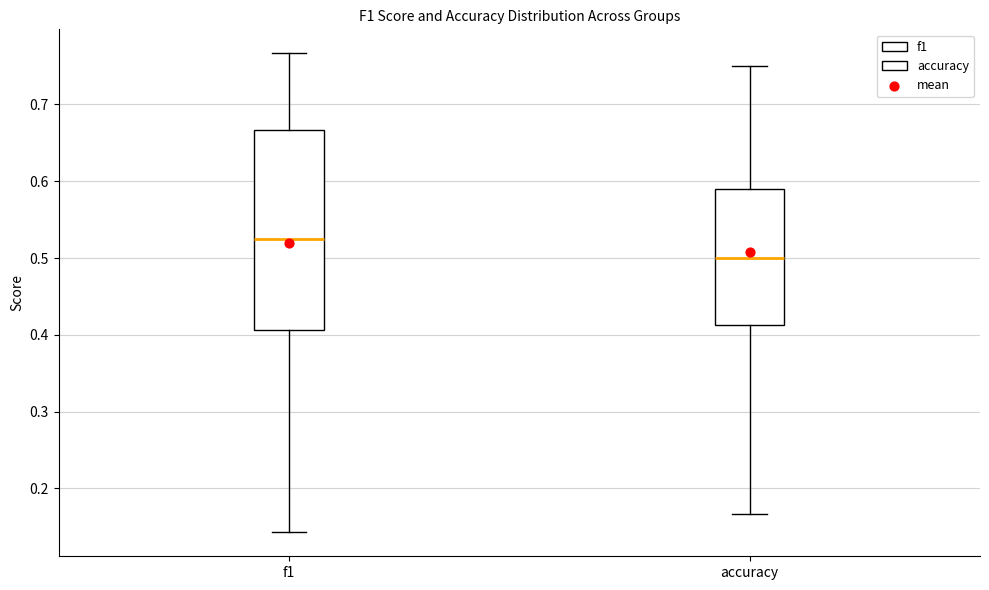

Reading left to right, transcribe this box plot: for each box, give where its median line is, the range the box spans, and where its two whiskers end, as read against the y-axis. The values are not printed on the chart, so give them approximately, as read against the axis.

f1: median 0.52, box 0.41 to 0.67, whiskers 0.14 to 0.77
accuracy: median 0.50, box 0.41 to 0.59, whiskers 0.17 to 0.75